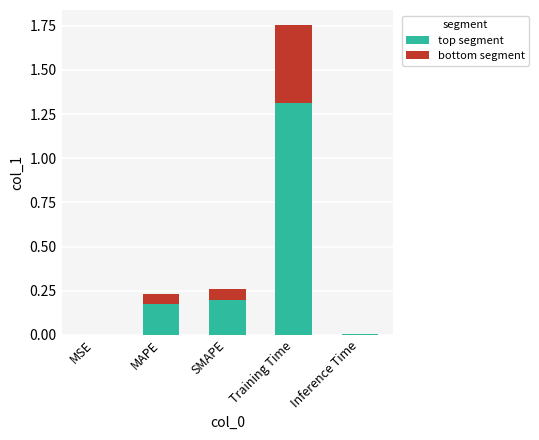

At which category is the sum across all series the highest?

Training Time